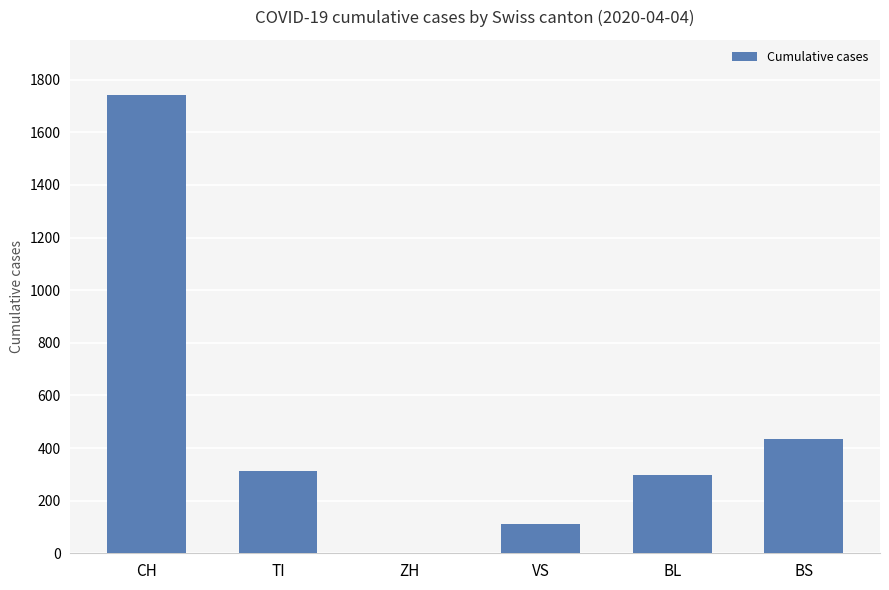

Where is the data nearest to the value 871?

BS